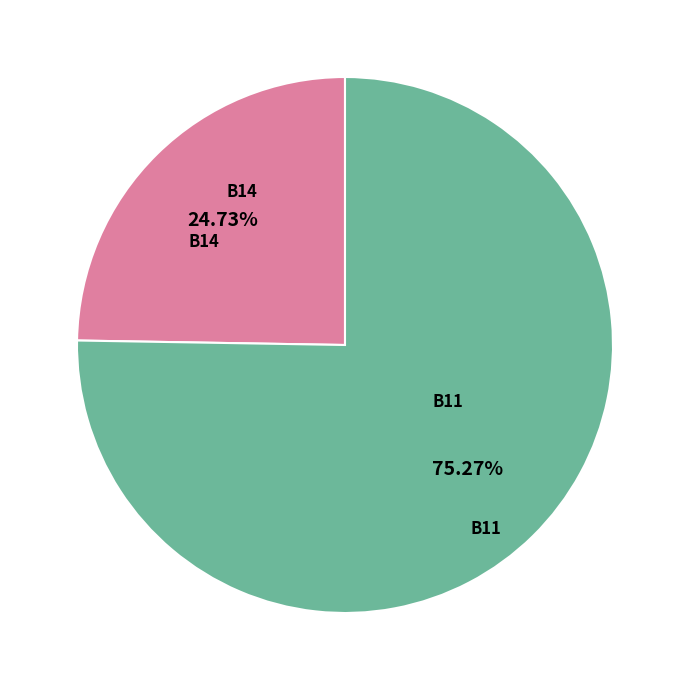

Does any single category account for the majority?

Yes